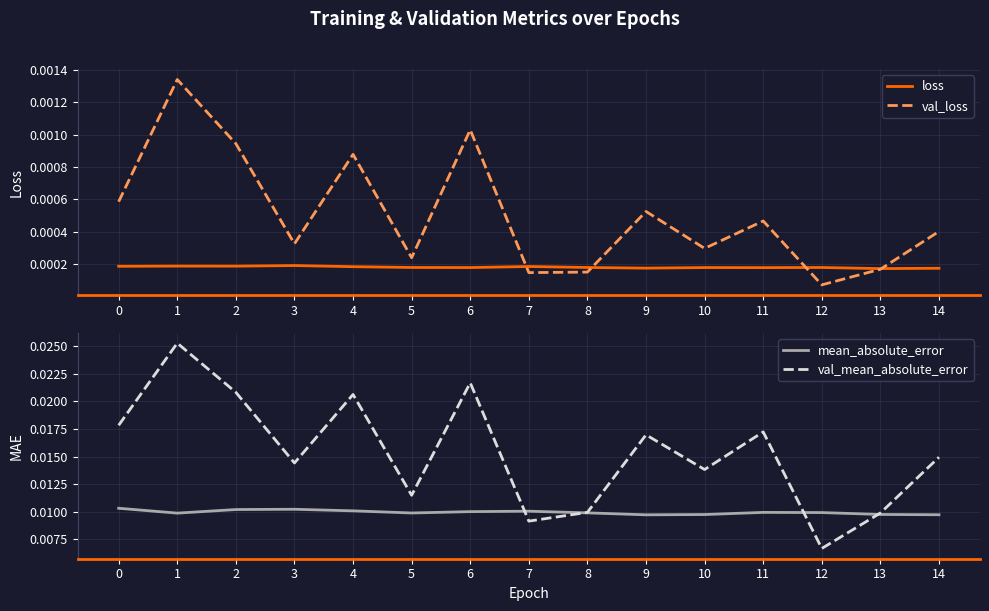

Is the value of val_loss at 7 greater than the value of loss at 13?

No